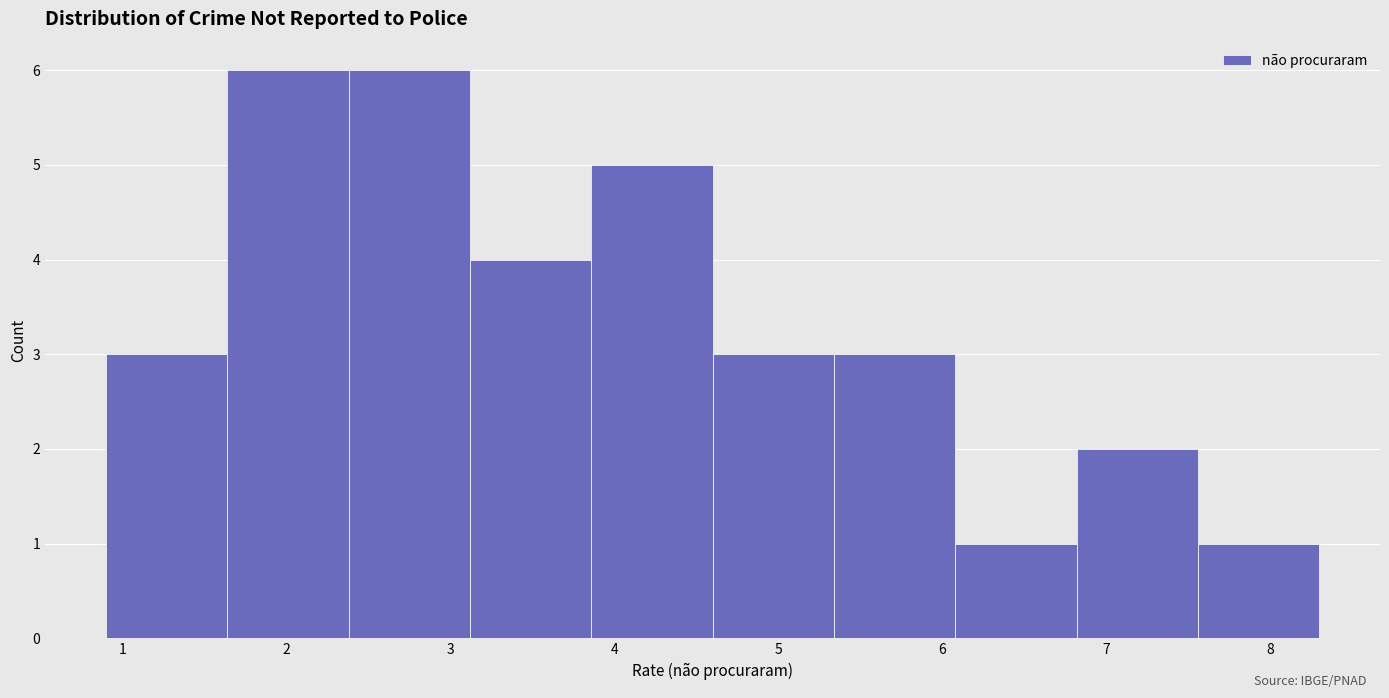

What is the height of the bar covering 1.64 to 2.38 on the x-axis? Neither the bar edges nor the heights are printed on the chart, so give them approximately, as read against the axes.

6